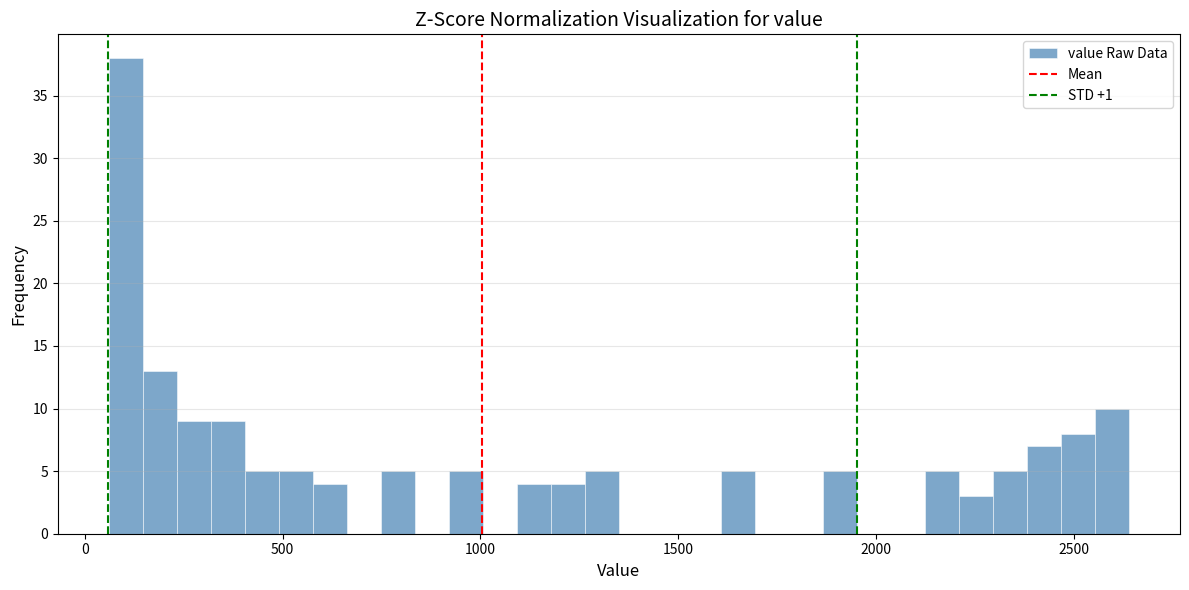

Around what value on the x-axis is the tallest bar? Give the approximate position of its centre, as read against the axis.

100